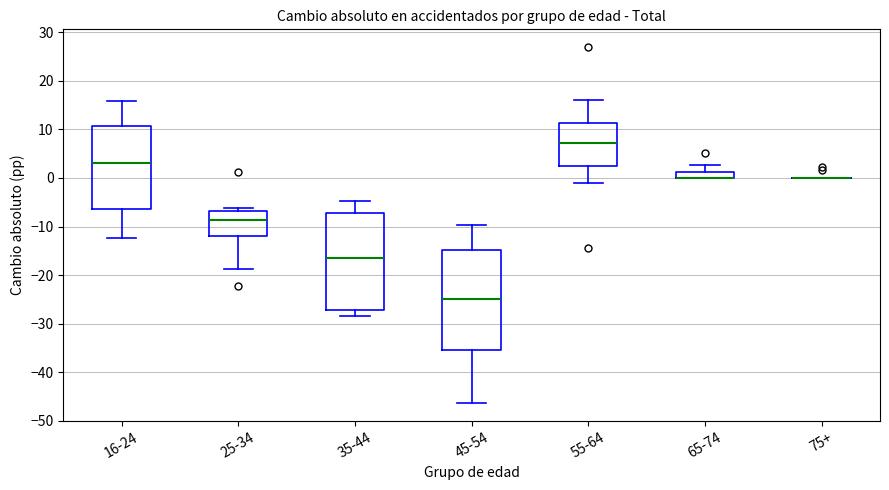

Where does the median line of the box for 45-54 sit on the y-axis? The values are not printed on the chart, so give them approximately, as read against the axis.

-25